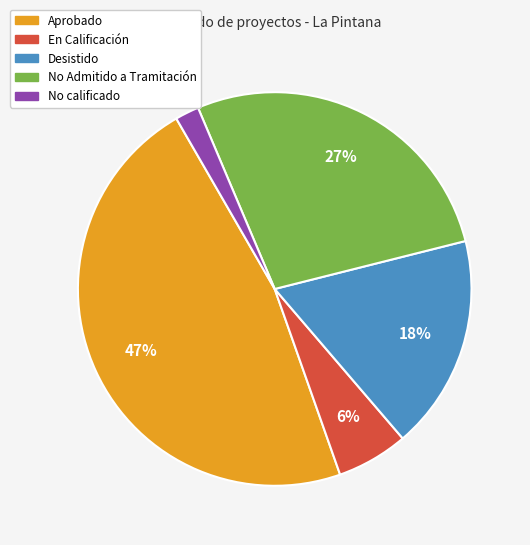

Which slice is the smallest?

No calificado